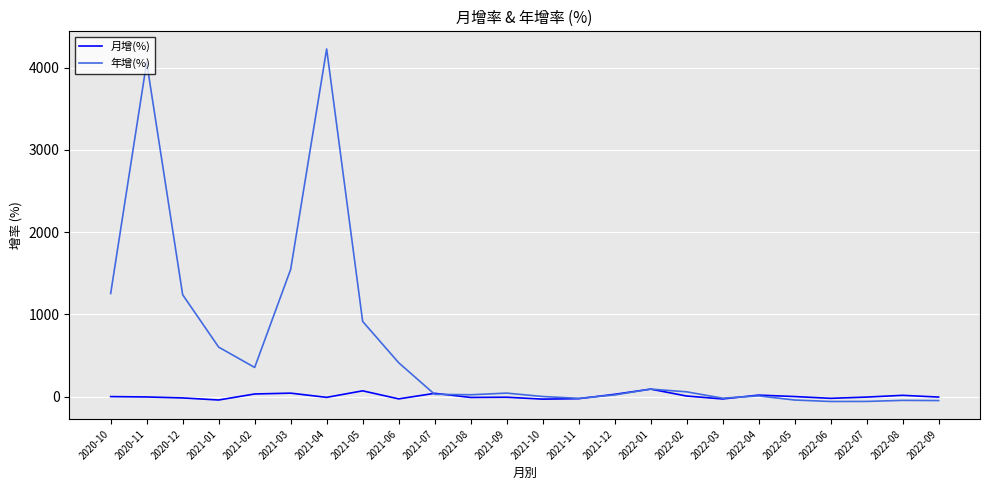

What is the greatest value displayed?

4228.0